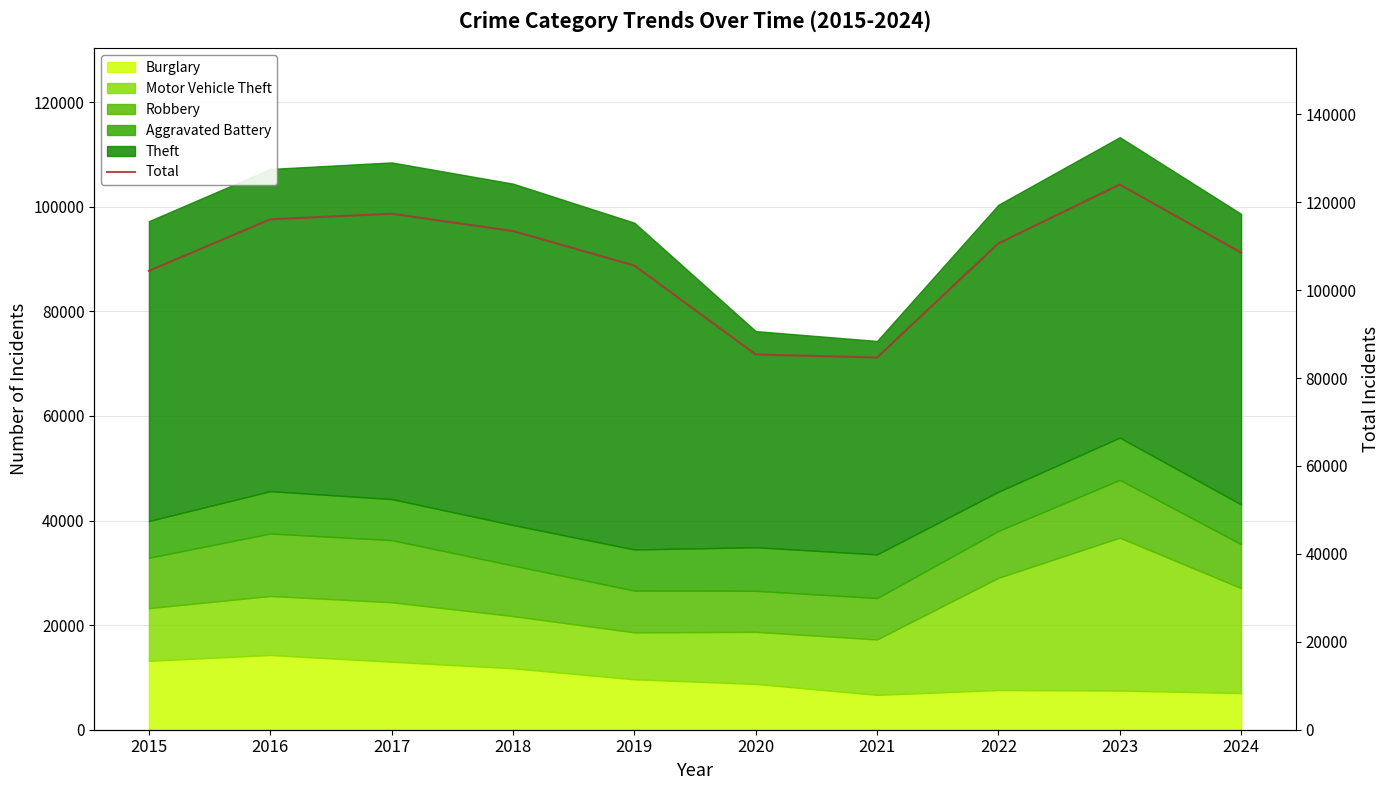

Which label corresponds to the largest value in the chart?

2023